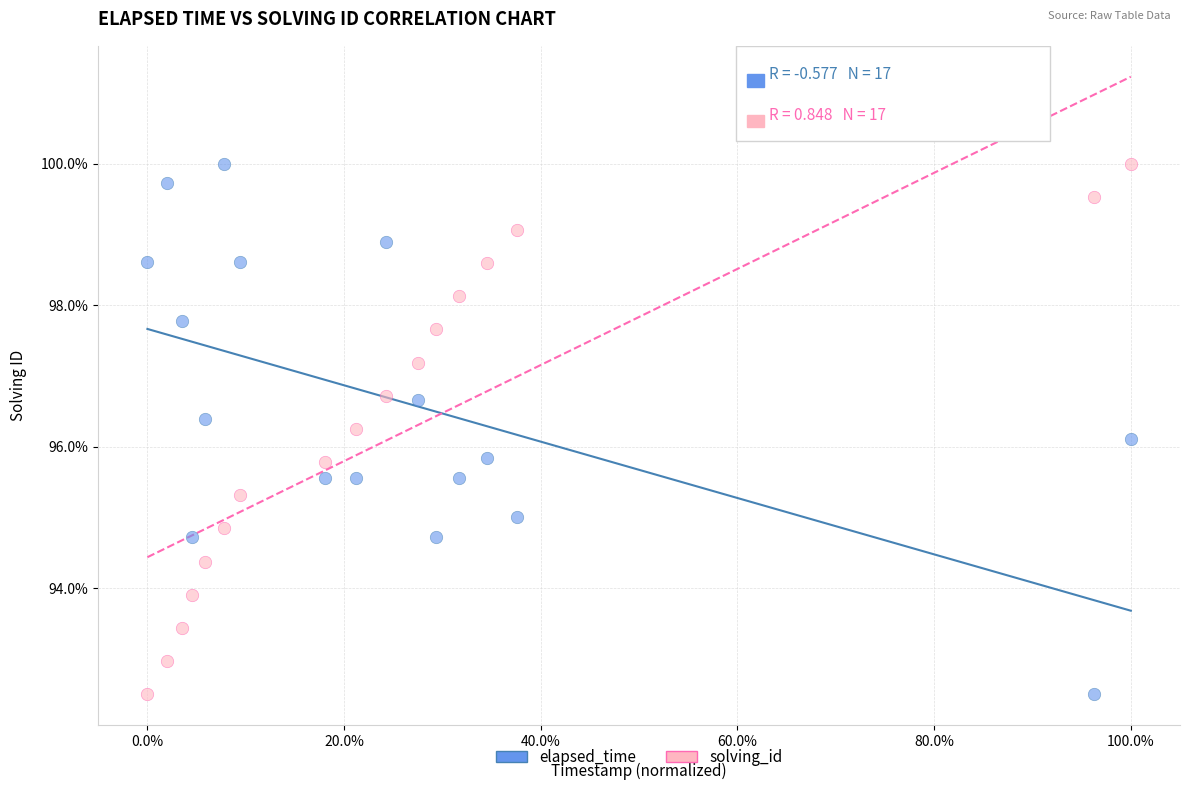

What is the X range (max minus min) for the scatter plot?

1.0